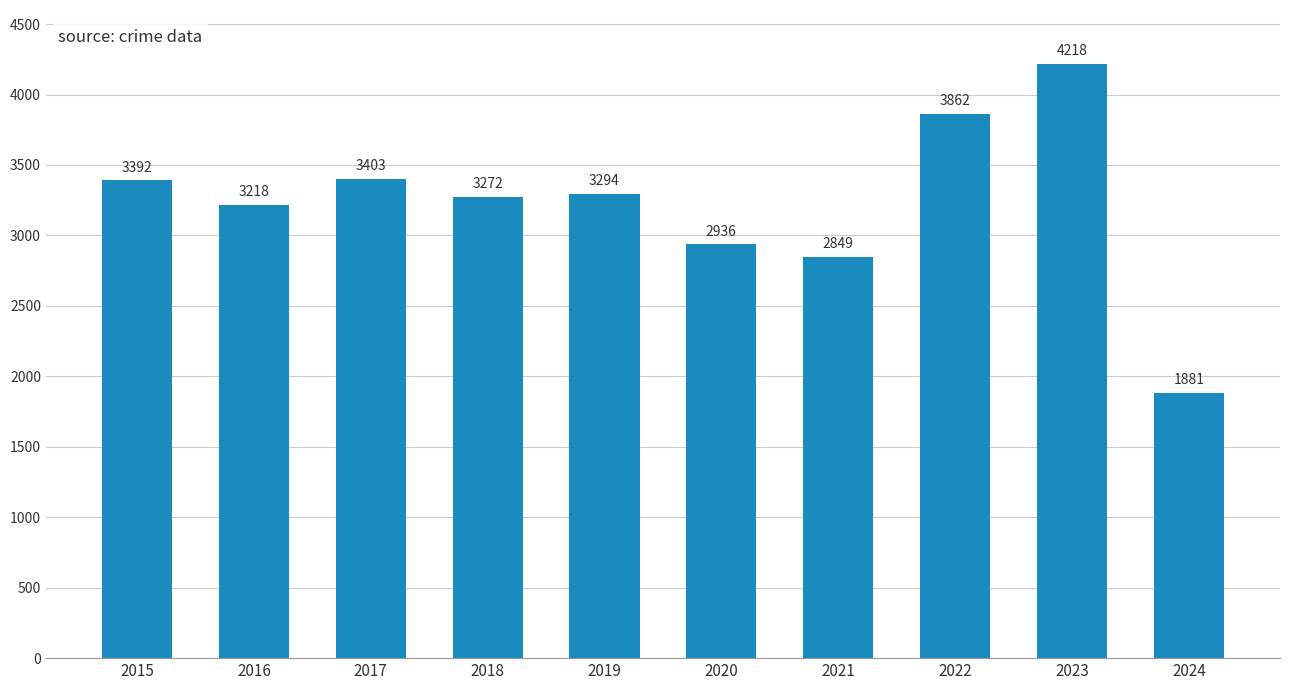

What is the approximate value at 2024?

1881